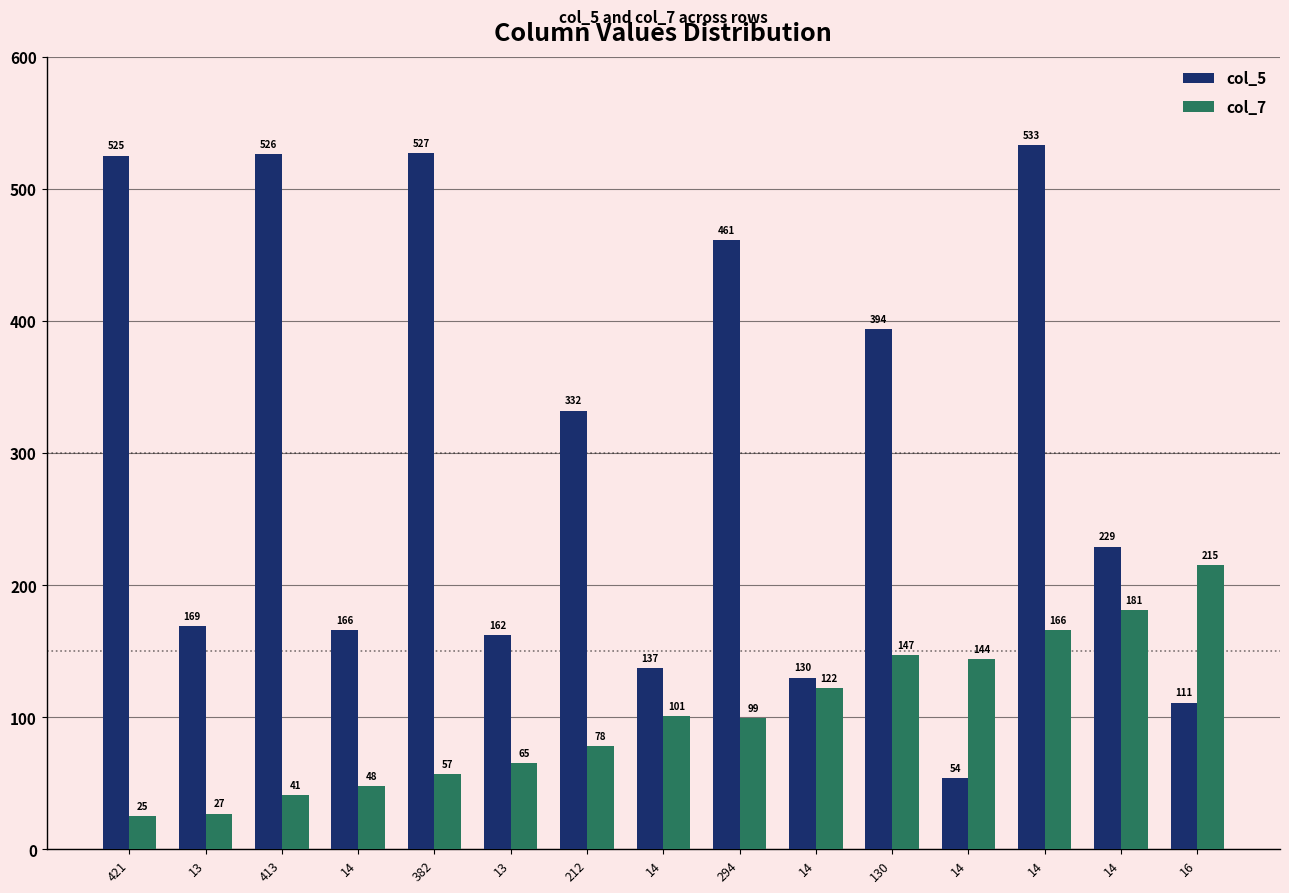

At which label does col_5 first exceed 229?

421